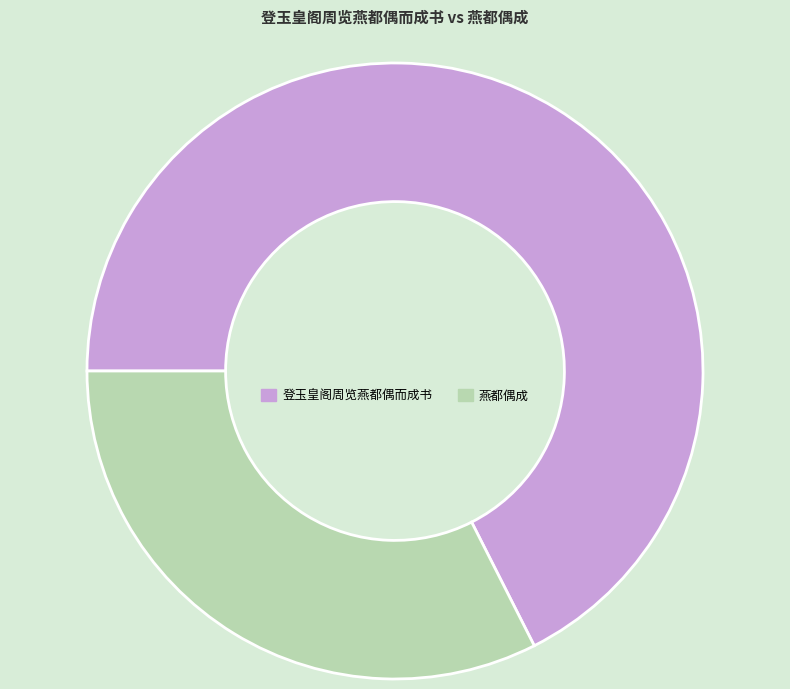

What is the majority slice?

登玉皇阁周览燕都偶而成书